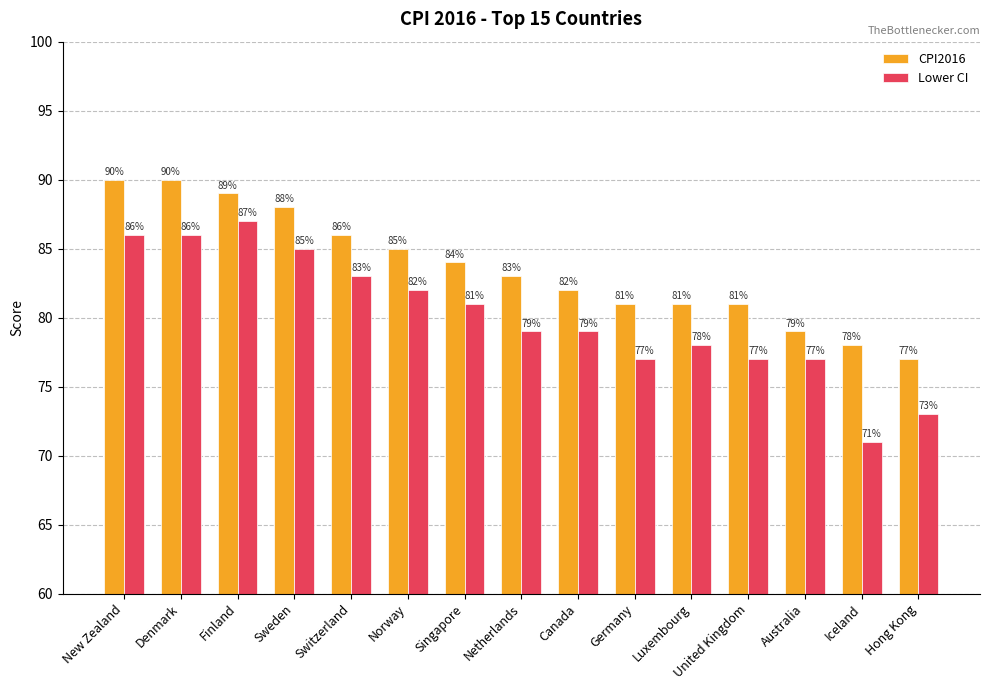

How many bars are there in total?

30